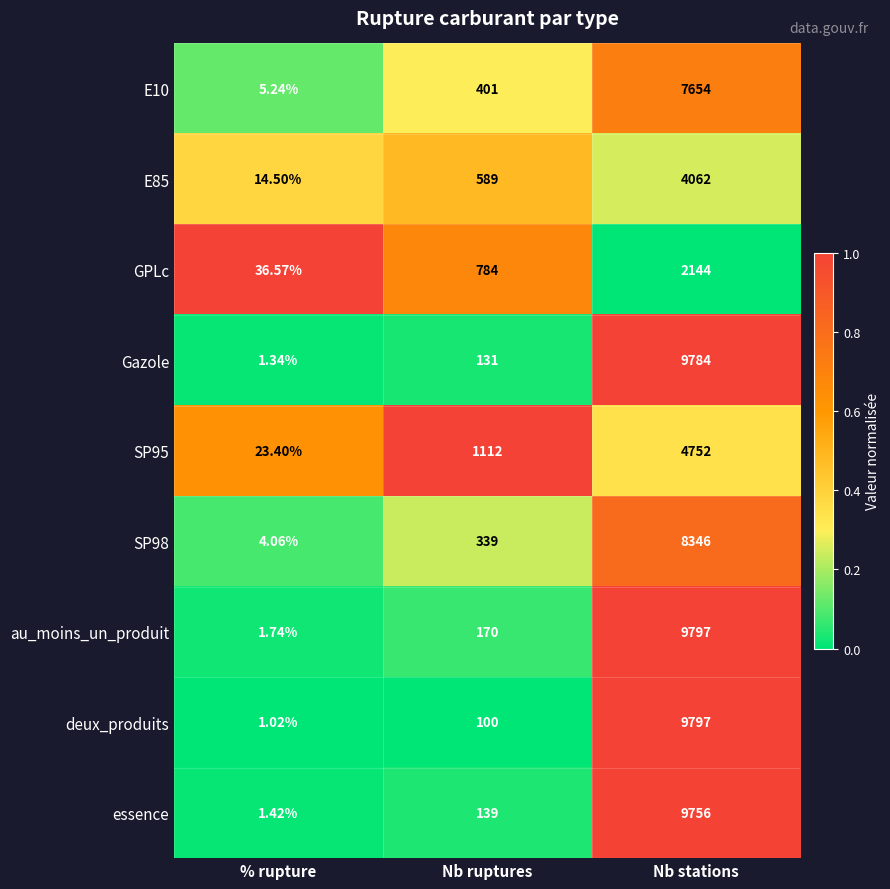

Which series has the widest spread of values?

deux_produits